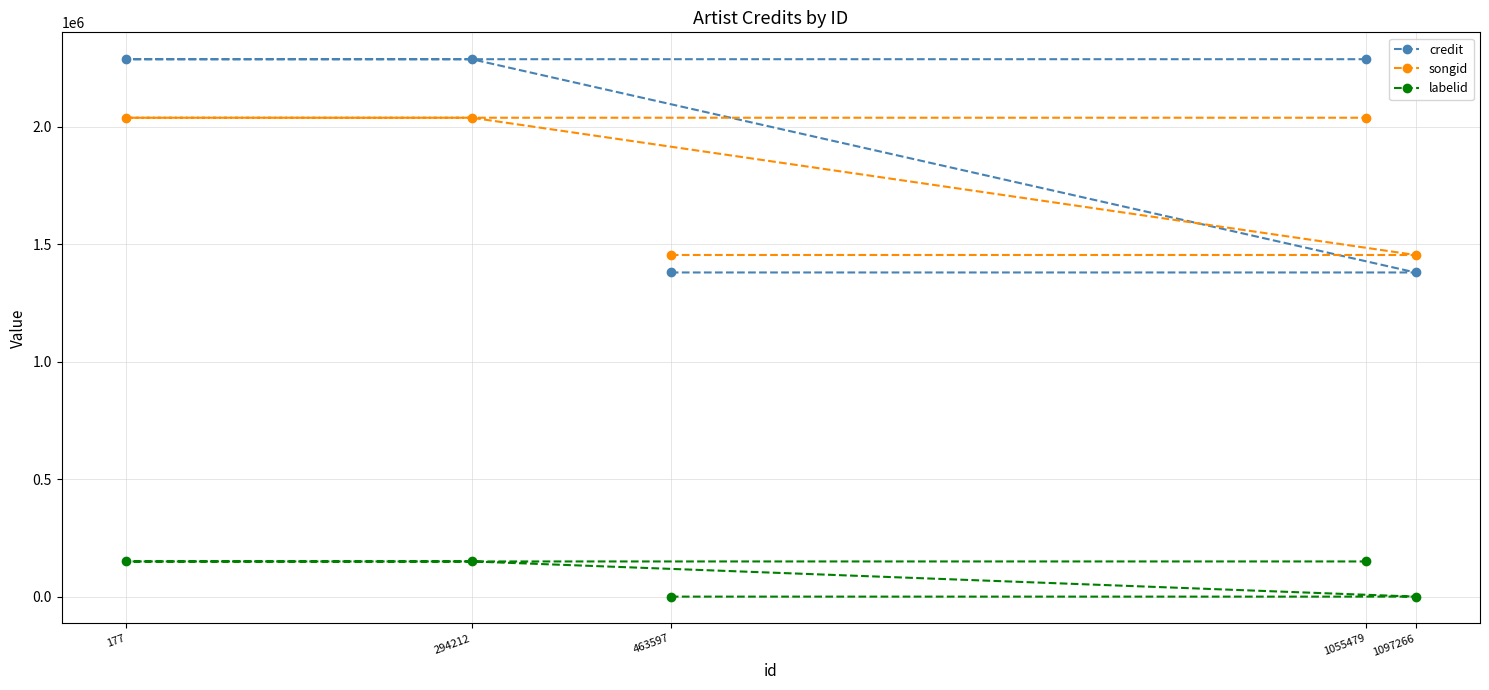

True or false: labelid has more than 0 points higher than both neighbors.

False